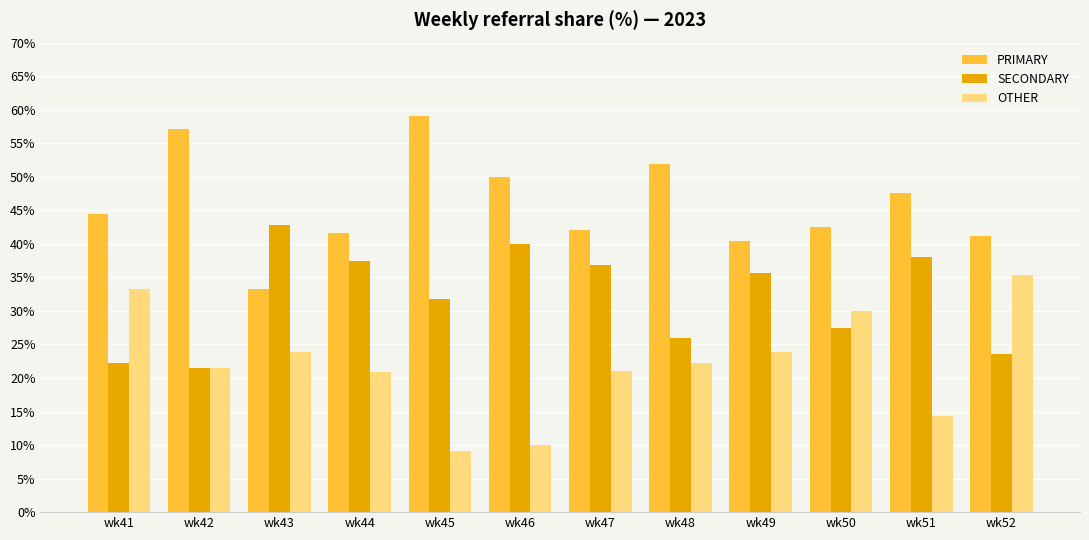

How many bars are there in total?

36